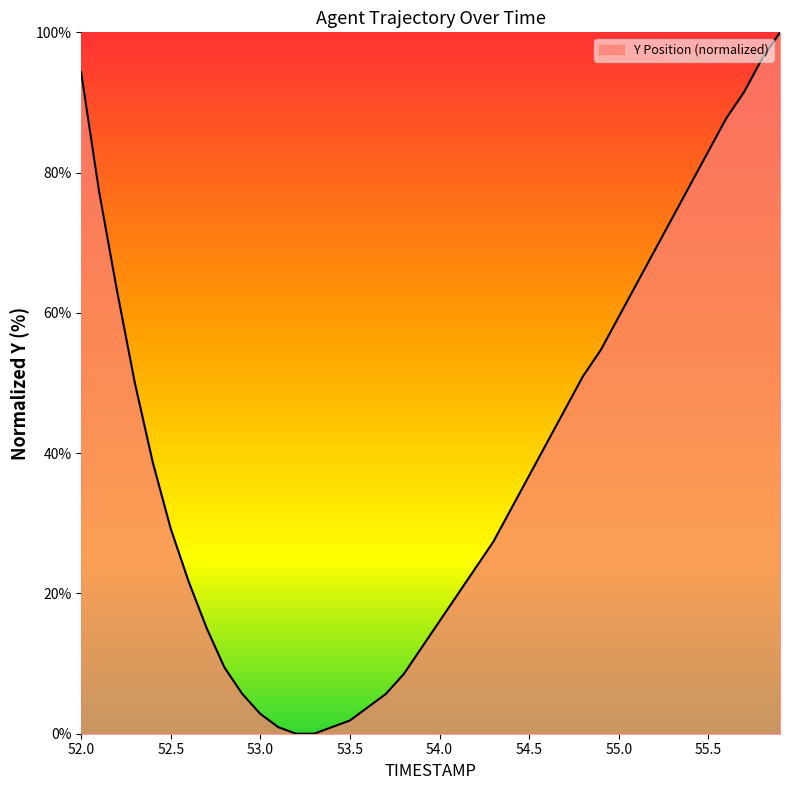

What is the difference between the maximum and minimum values?

100.0